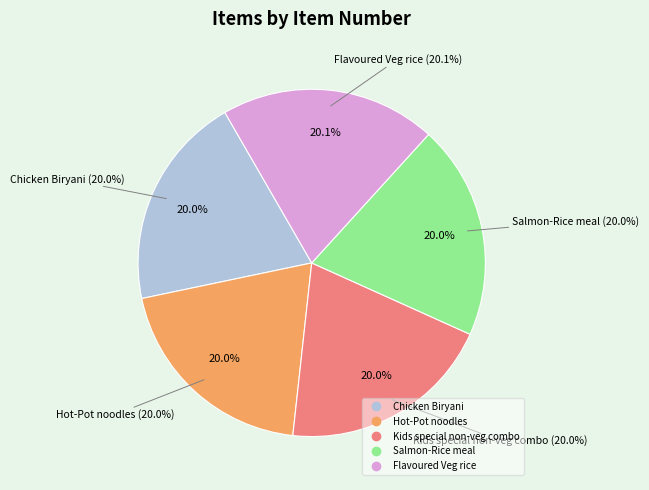

Which slice is the smallest?

Chicken Biryani